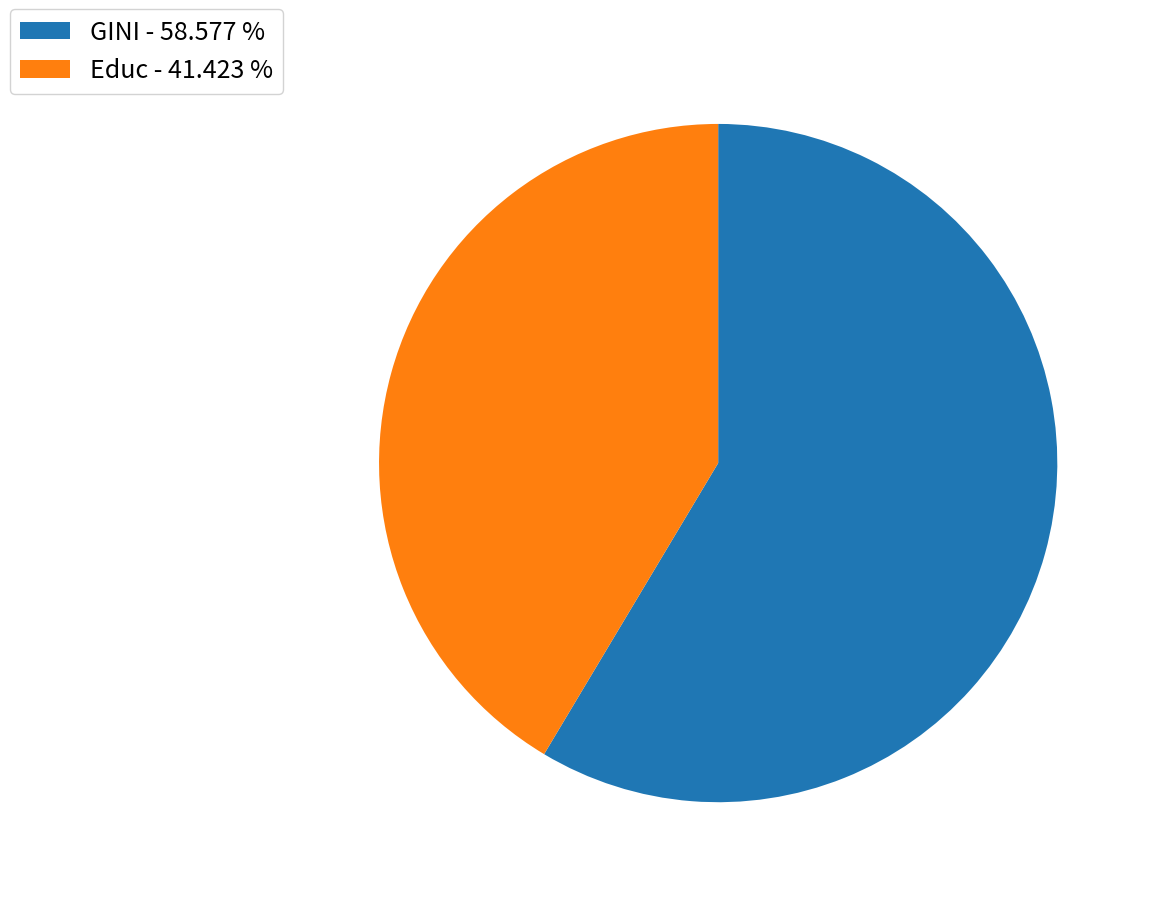

Does GINI represent more than half of the total?

Yes